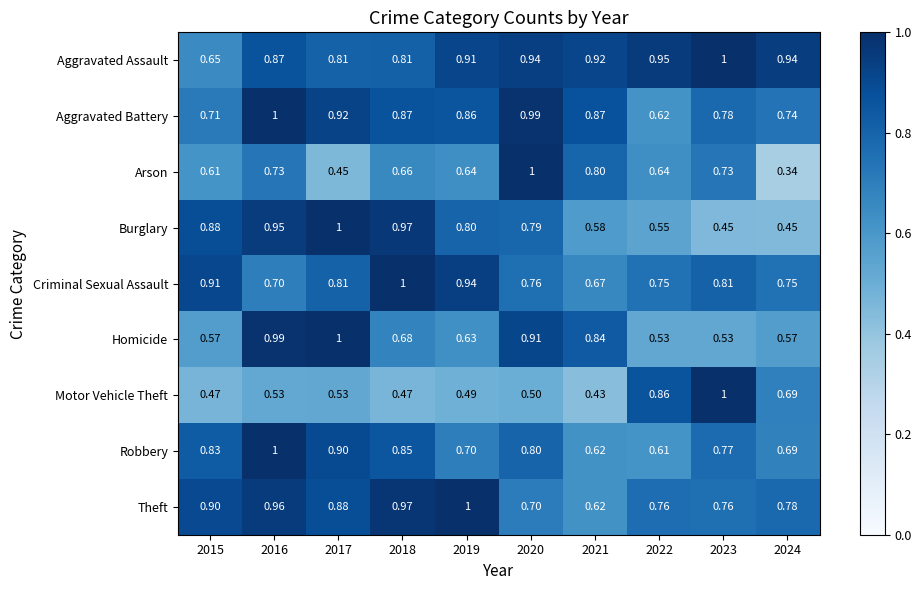

Count the number of data series in this chart.

9